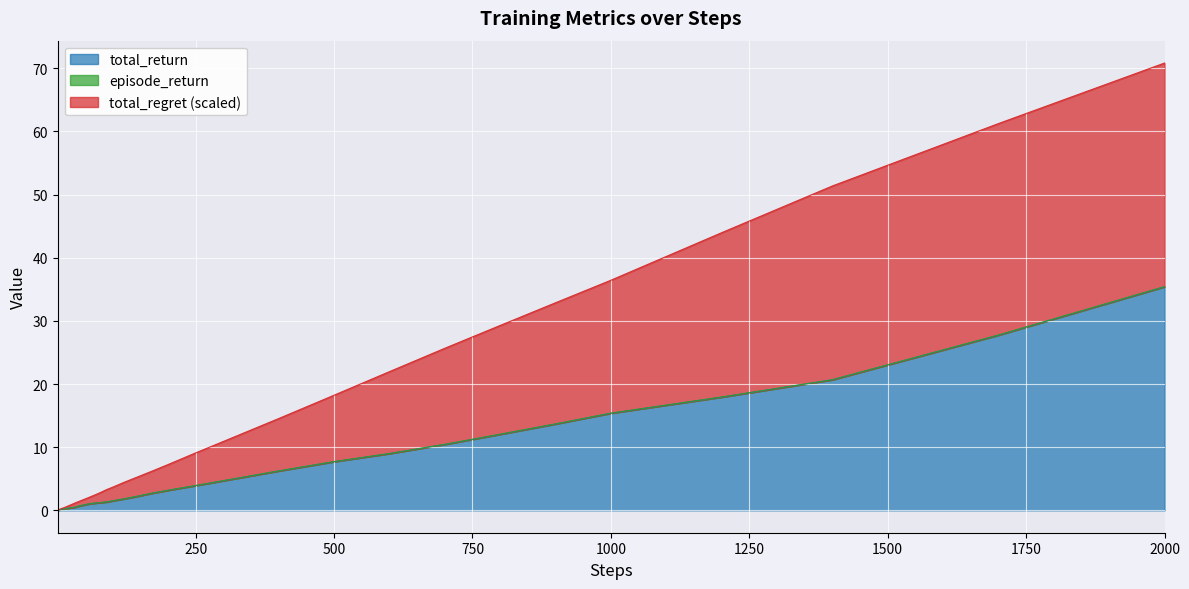

What is the difference between the highest and lowest values at 170?

3.5